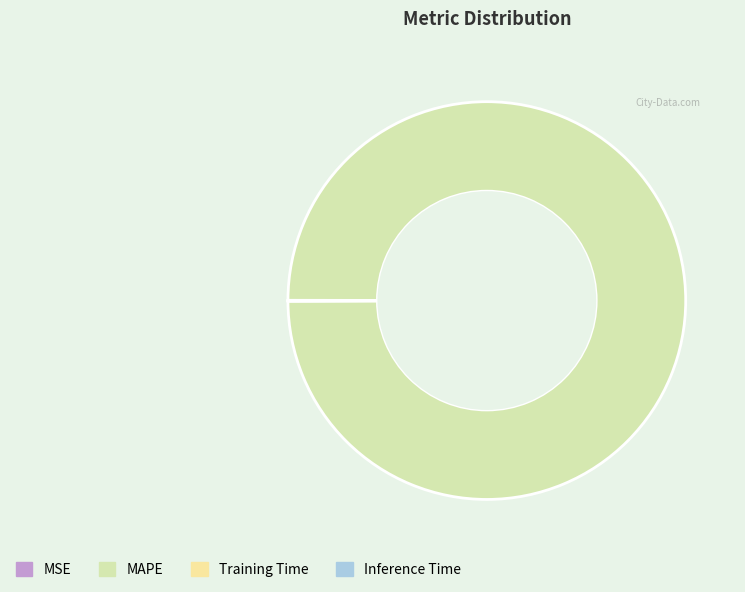

What is the largest slice in the pie chart?

MAPE